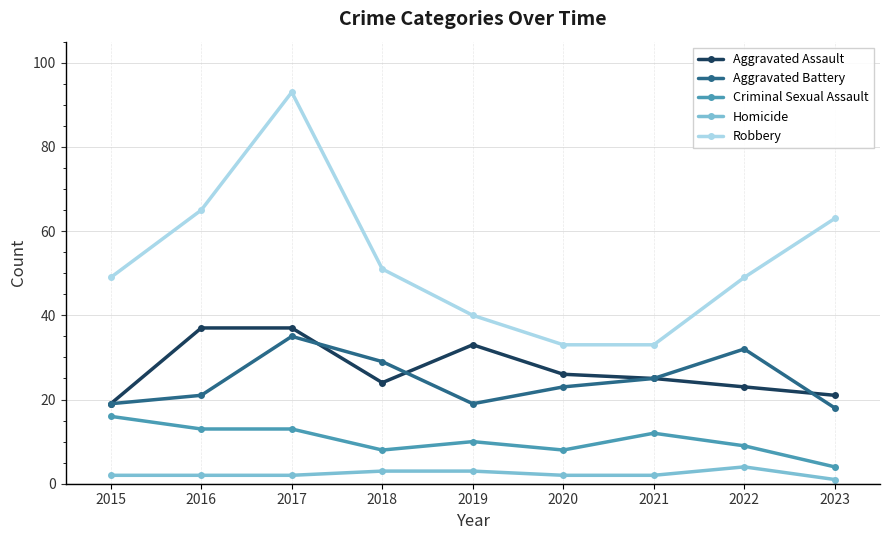

At which category is the sum across all series the highest?

2017